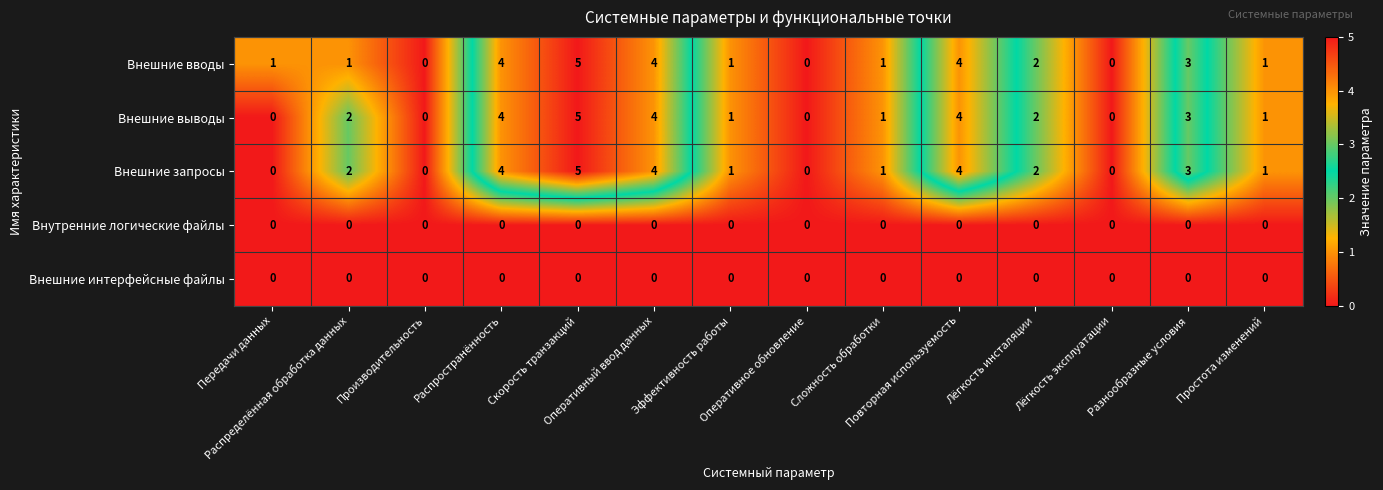

Count the Внешние выводы values in the range 0 to 4.

13